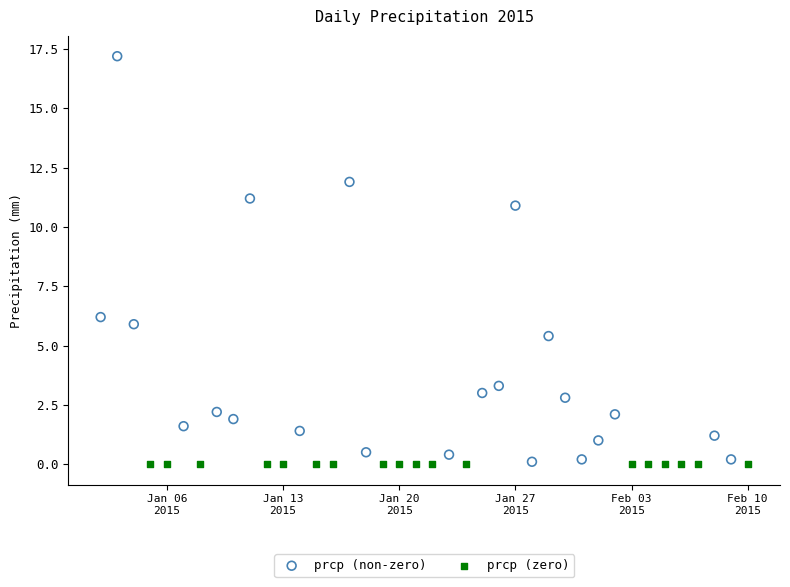

Which series reaches the maximum Y coordinate?

prcp (non-zero)